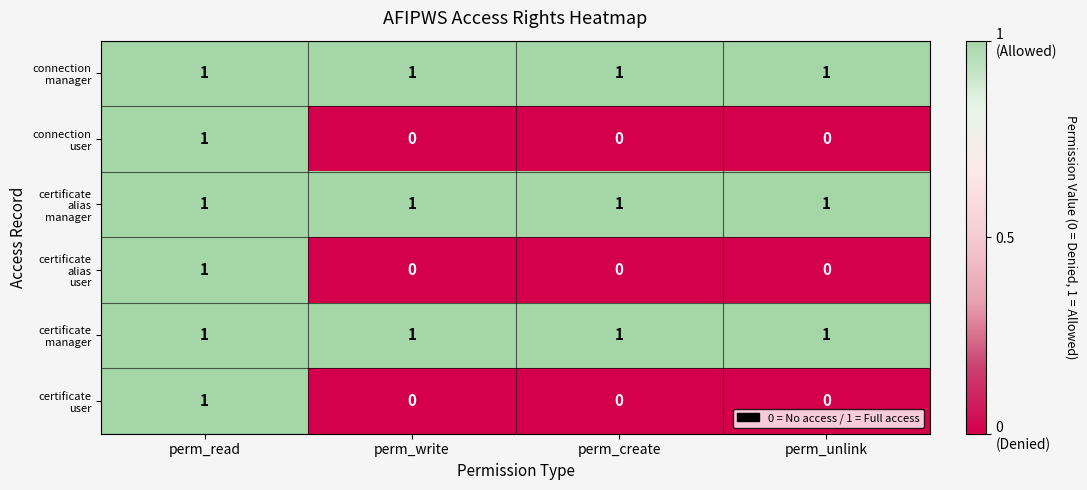

At how many categories does at least one series exceed 0?

4